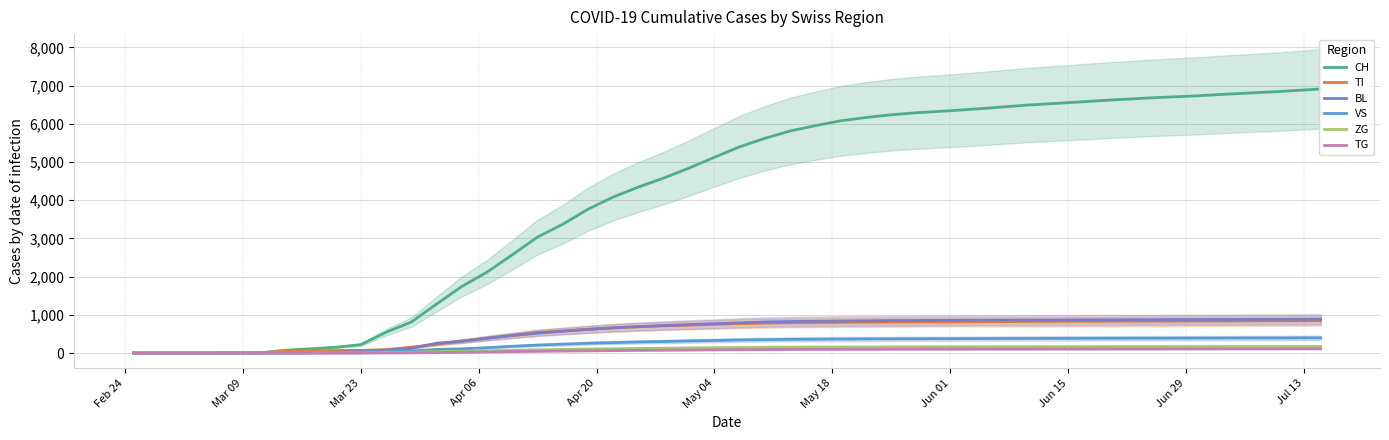

Which series has the widest spread of values?

CH